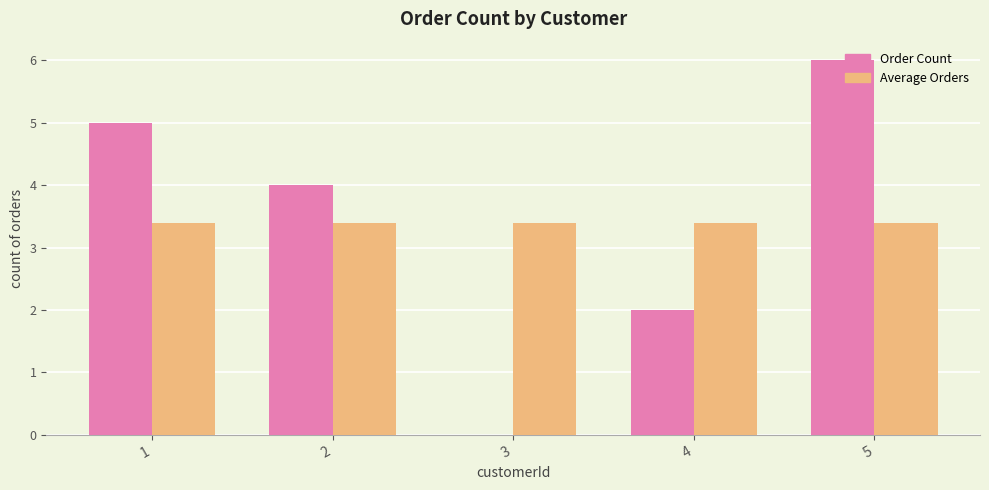

Does the chart contain stacked bars?

No